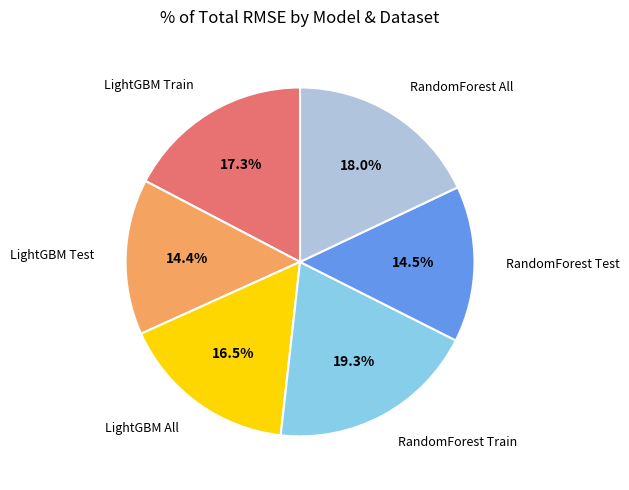

What is the largest slice in the pie chart?

RandomForest Train